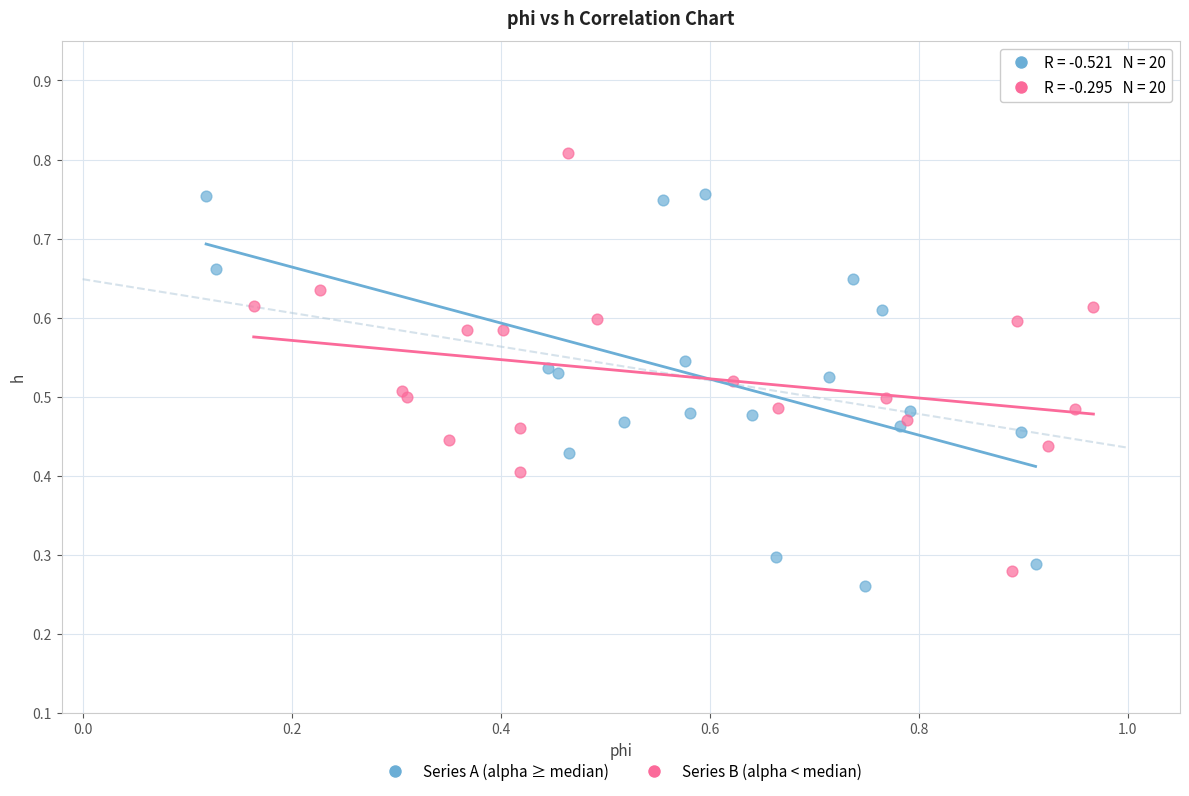

Which series contains the highest Y value?

Series B (alpha < median)